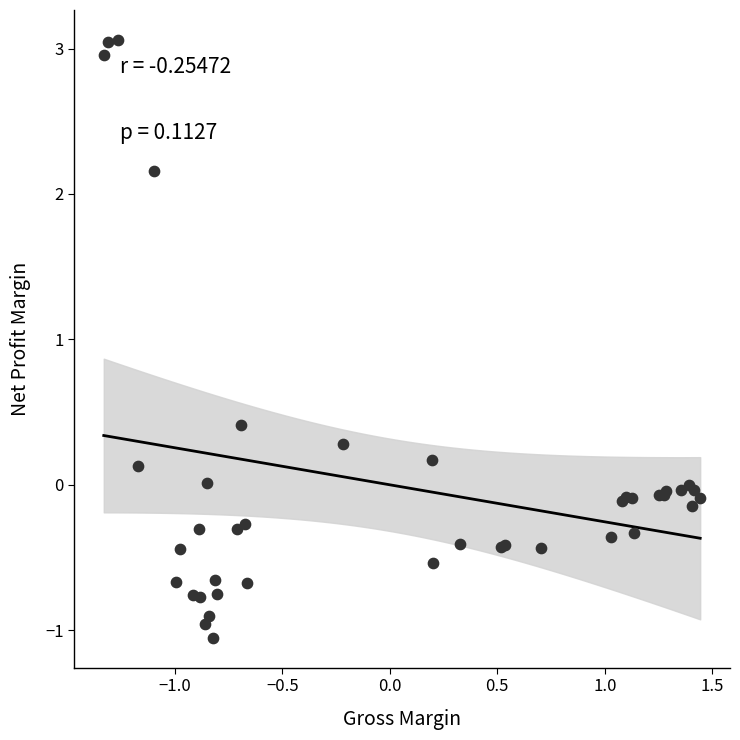

What Y value in the scatter plot is closest to 1?

0.4